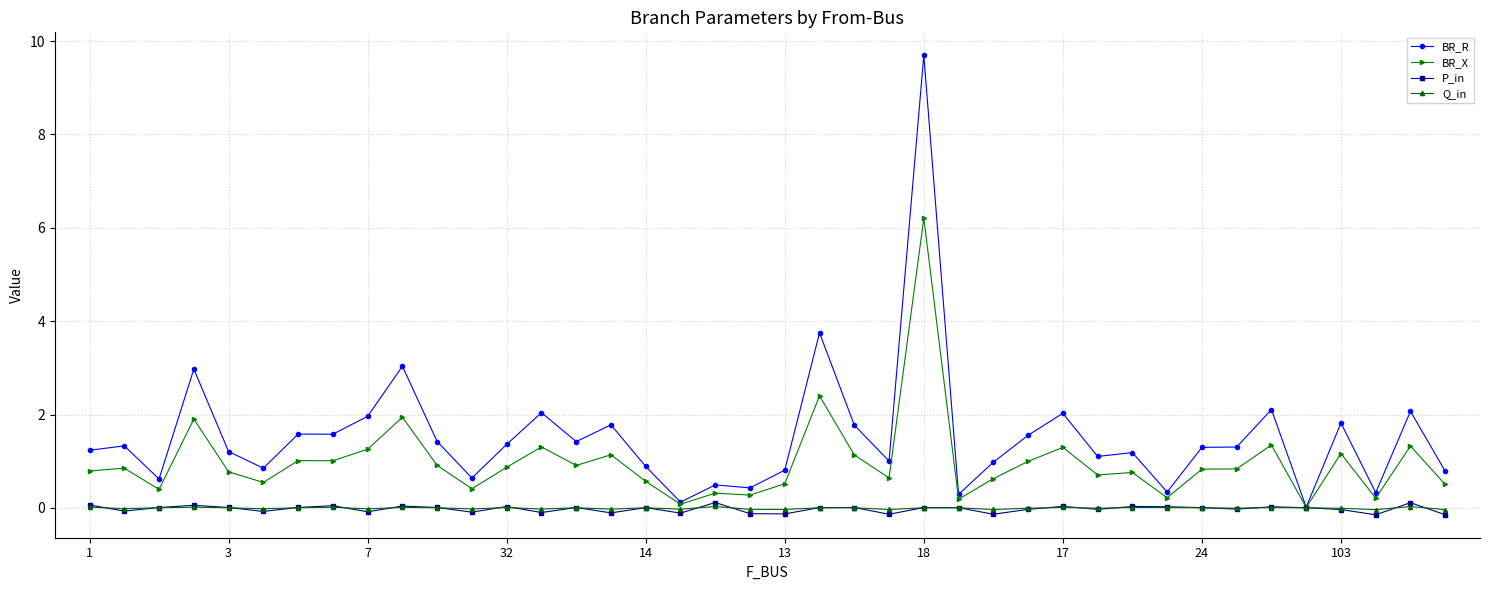

True or false: P_in has more than 1 points higher than both neighbors.

True